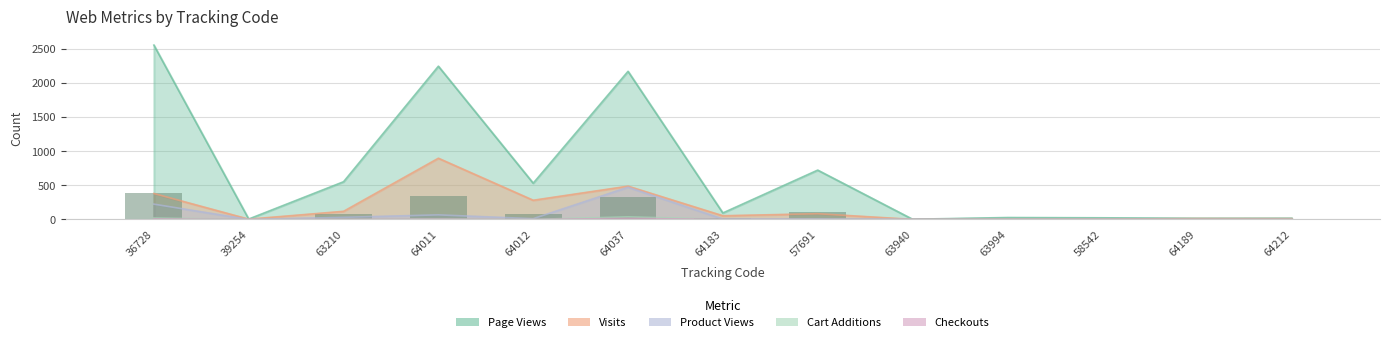

What is the difference between the Cart Additions values at 36728 and 63994?

21.0